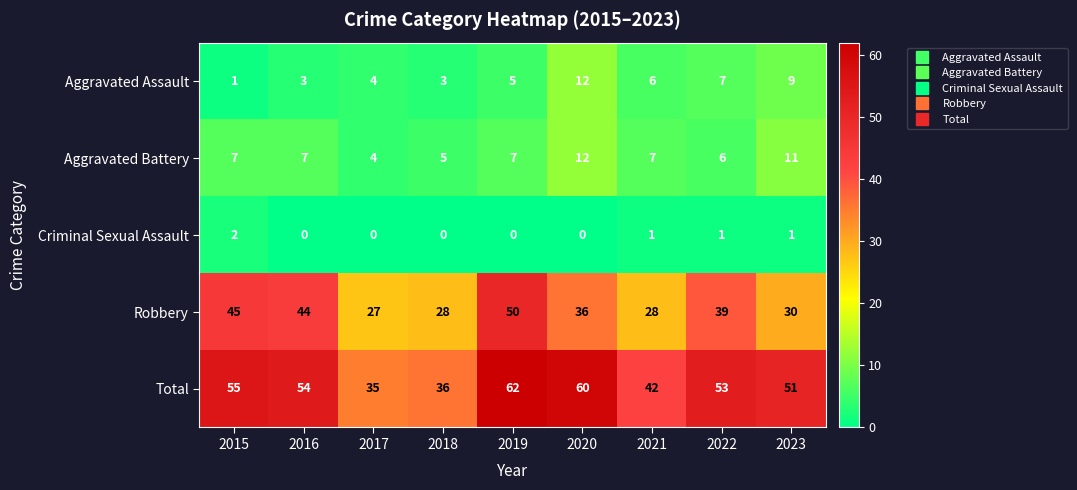

The value of Aggravated Battery at 2022 is 6. True or false?

True